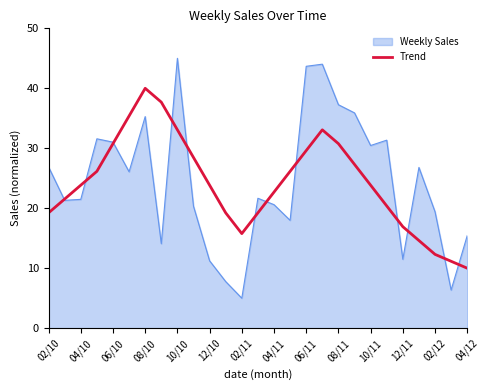

Which series has the widest spread of values?

Weekly Sales